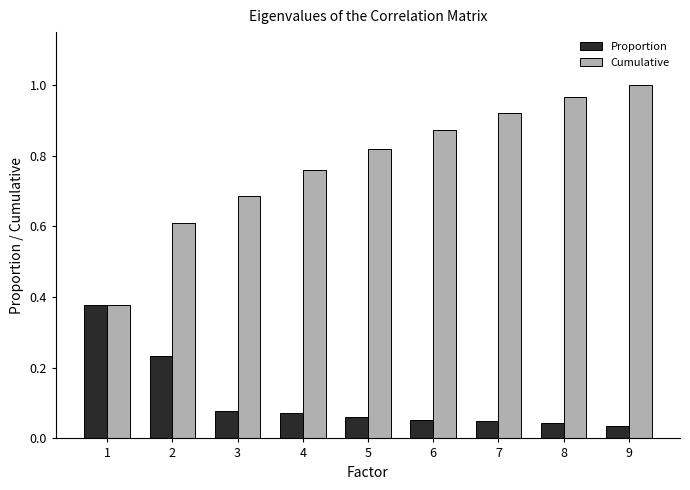

At how many categories does at least one series exceed 0?

9